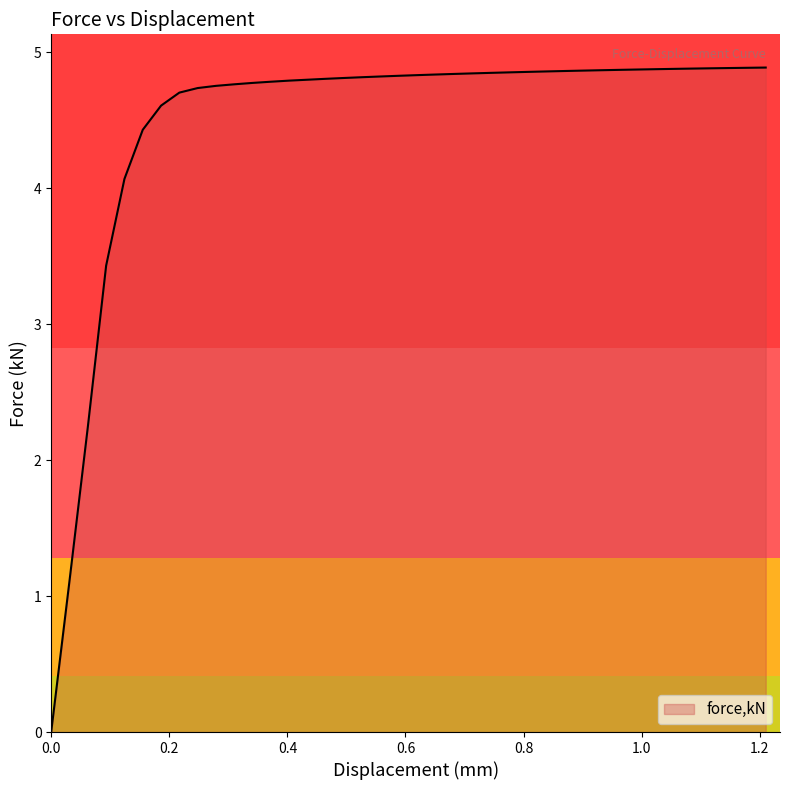

What is the greatest value displayed?

4.9